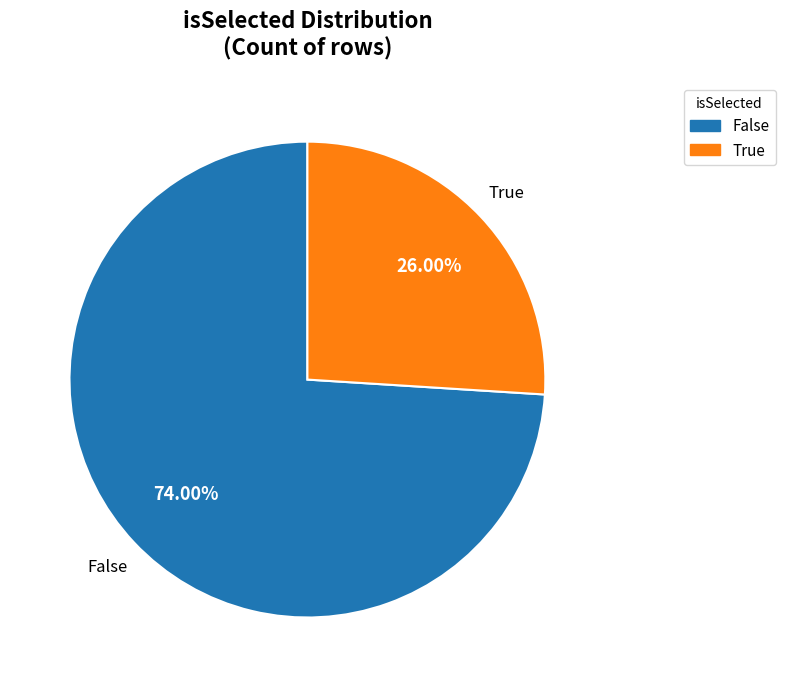

What is the smallest slice in the pie chart?

True